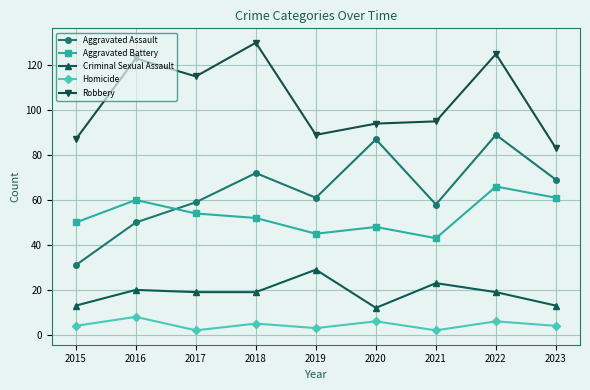

Which series has the widest spread of values?

Aggravated Assault